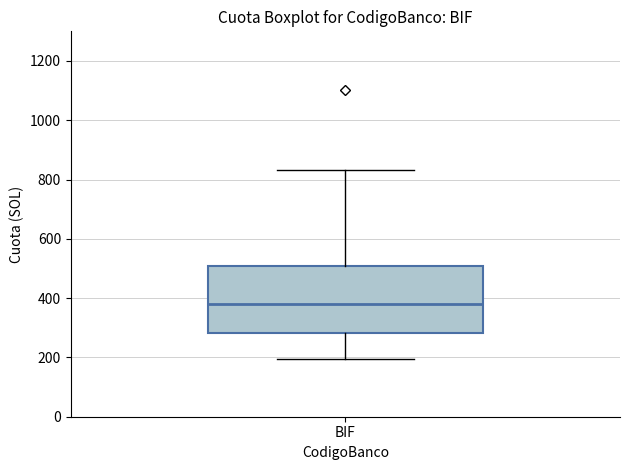

Transcribe this box plot: give where the median line is, the range the box spans, and where the two whiskers end, as read against the y-axis. The values are not printed on the chart, so give them approximately, as read against the axis.

median 380, box 280 to 500, whiskers 200 to 840